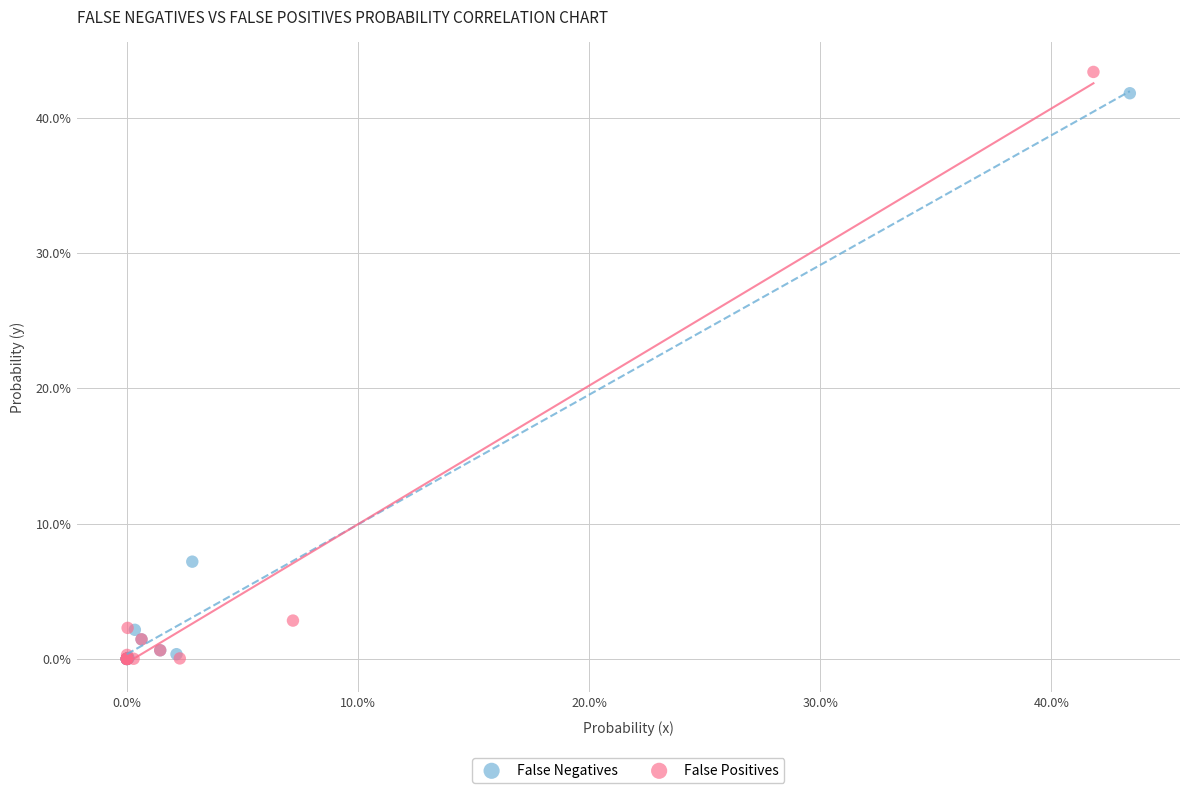

Which series reaches the maximum Y coordinate?

False Positives